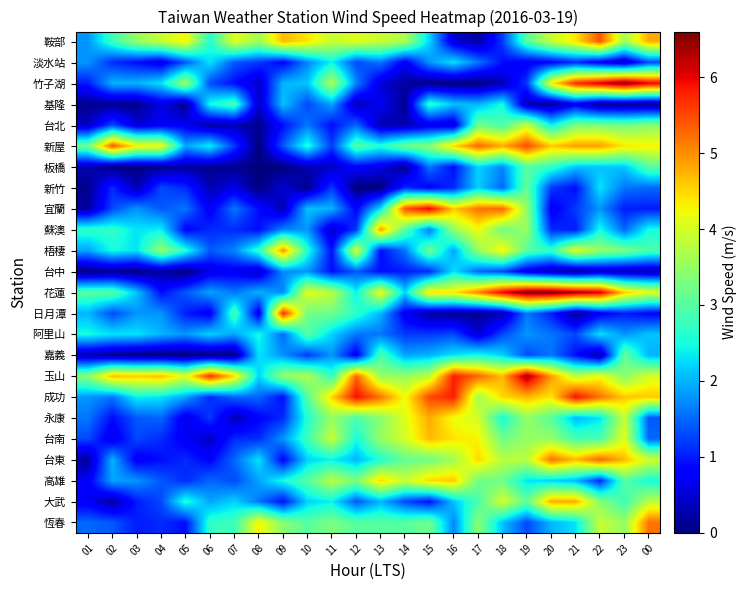

What is the greatest value displayed?

6.6